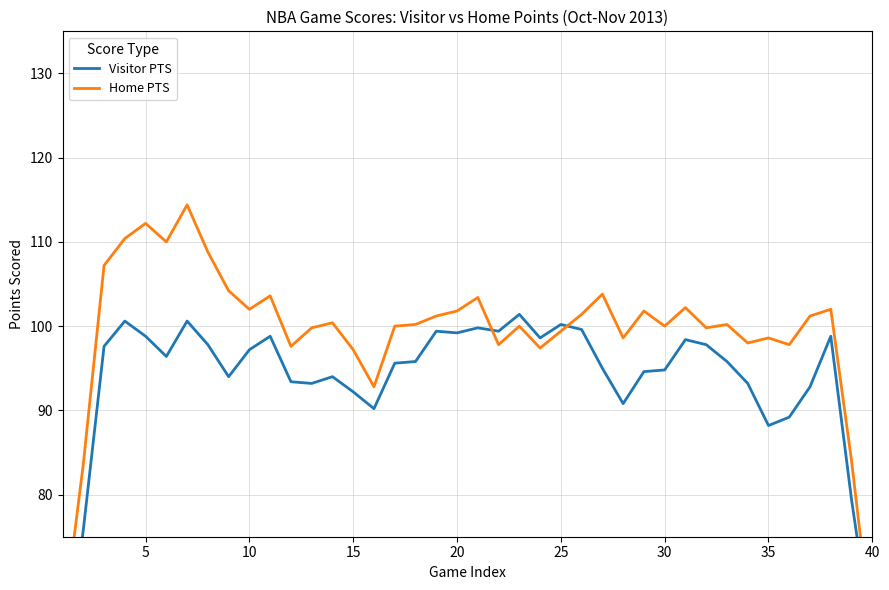

What is the difference between the maximum and minimum values in the Home PTS series?

51.4